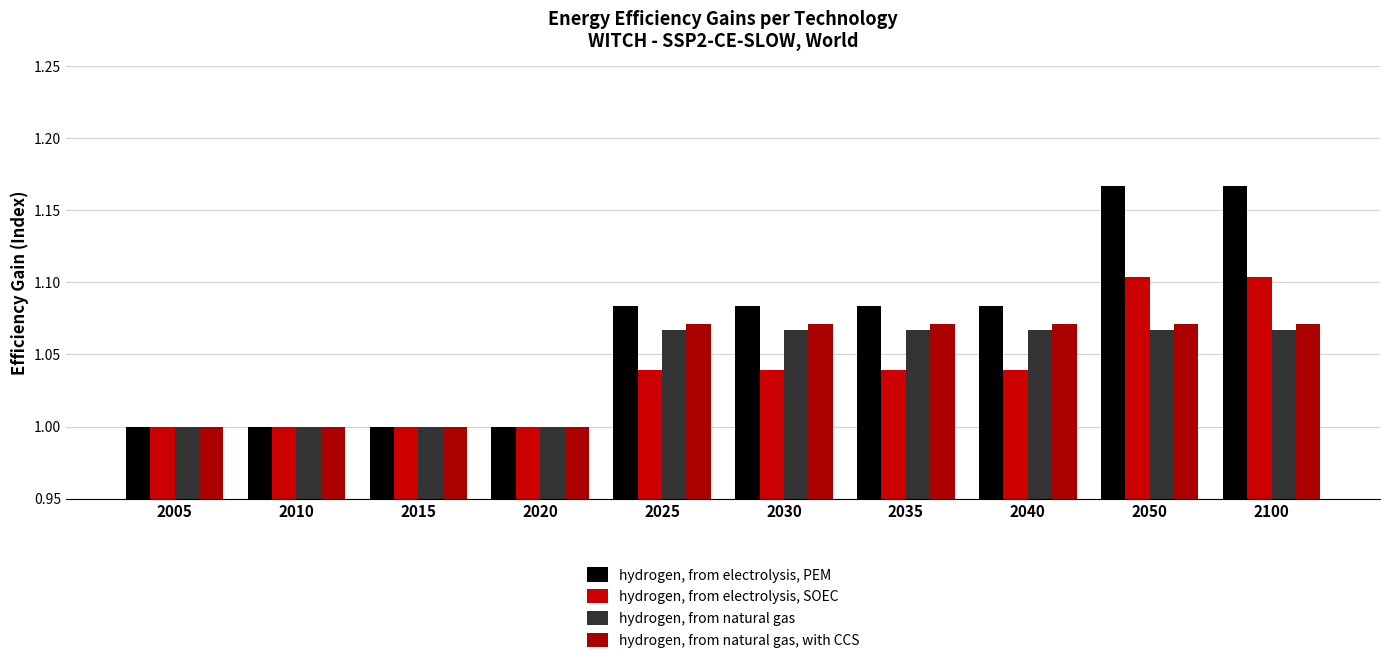

How many groups of bars are there?

10